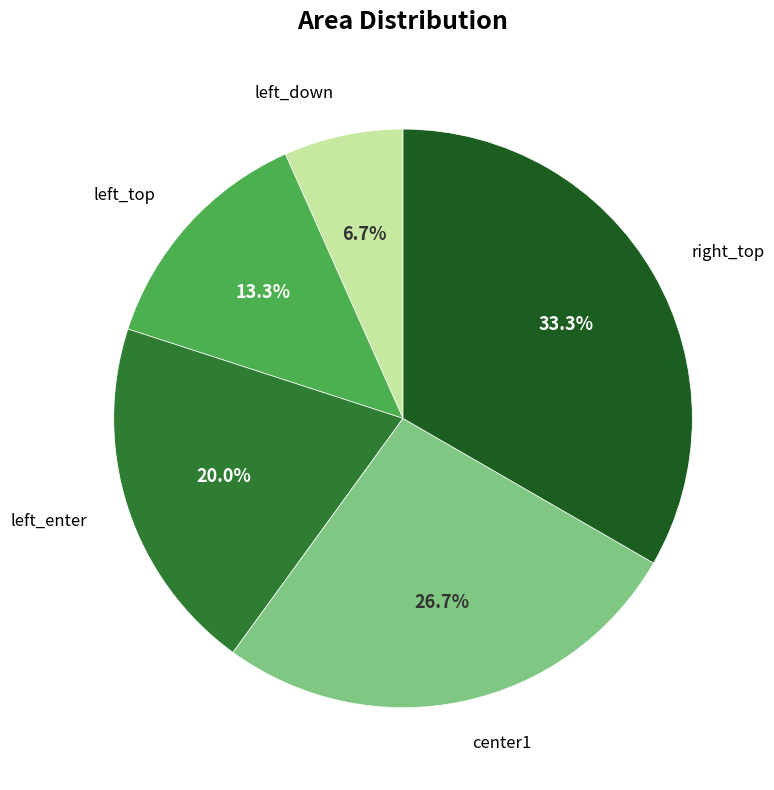

Is there a majority slice in this chart?

No